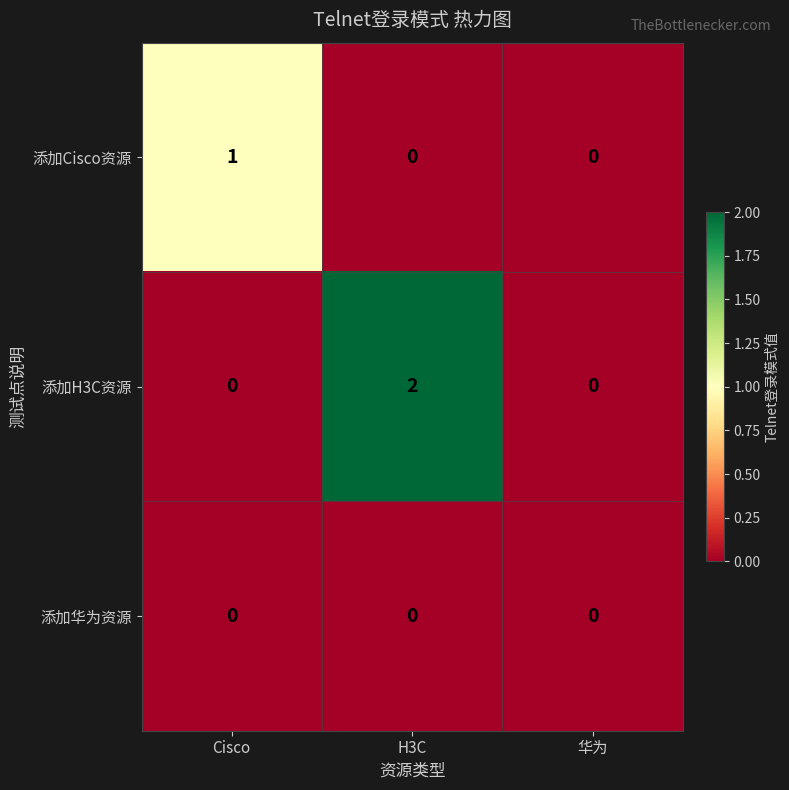

Reading right to left, transcribe all the data shown in this chart.

添加Cisco资源: 0	0	1
添加H3C资源: 0	2	0
添加华为资源: 0	0	0